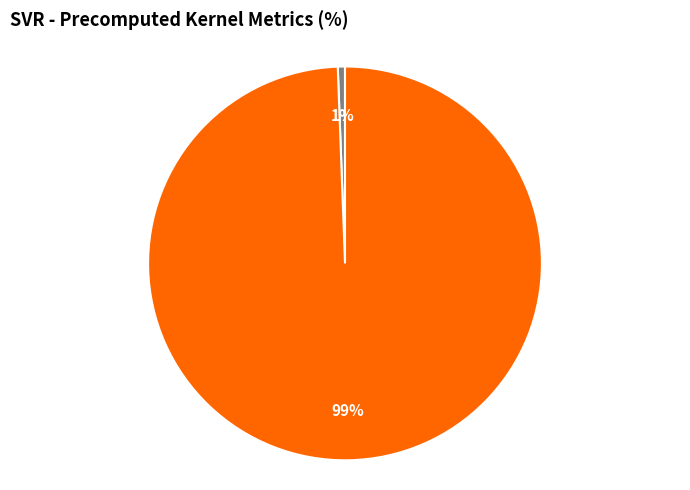

To the nearest percent, what is the combined percentage of R-squared and RMSE?

100%